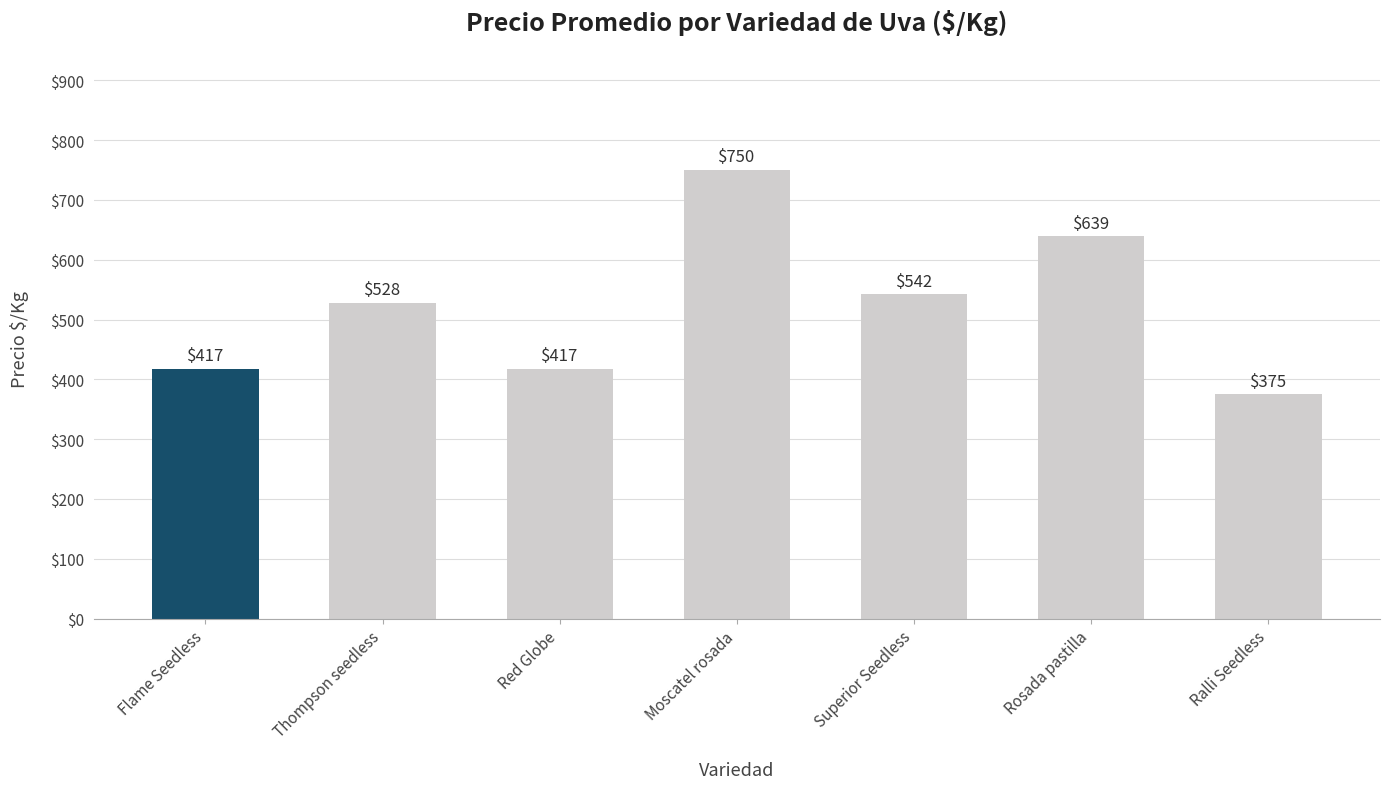

Reading right to left, list all the values displayed in this chart.

Ralli Seedless=375	Rosada pastilla=639	Superior Seedless=542	Moscatel rosada=750	Red Globe=417	Thompson seedless=528	Flame Seedless=417